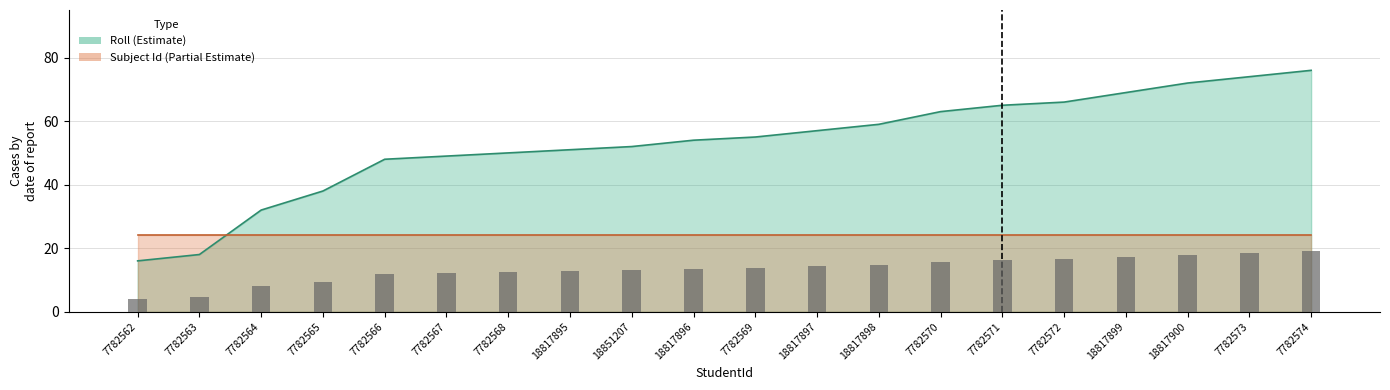

What is the difference between the values at 18817899 and 18817898?

10